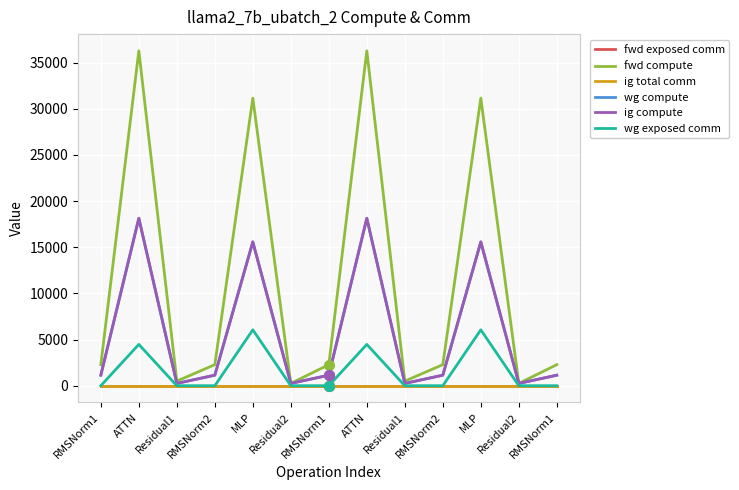

What is the highest value of the wg exposed comm series?

6055.4